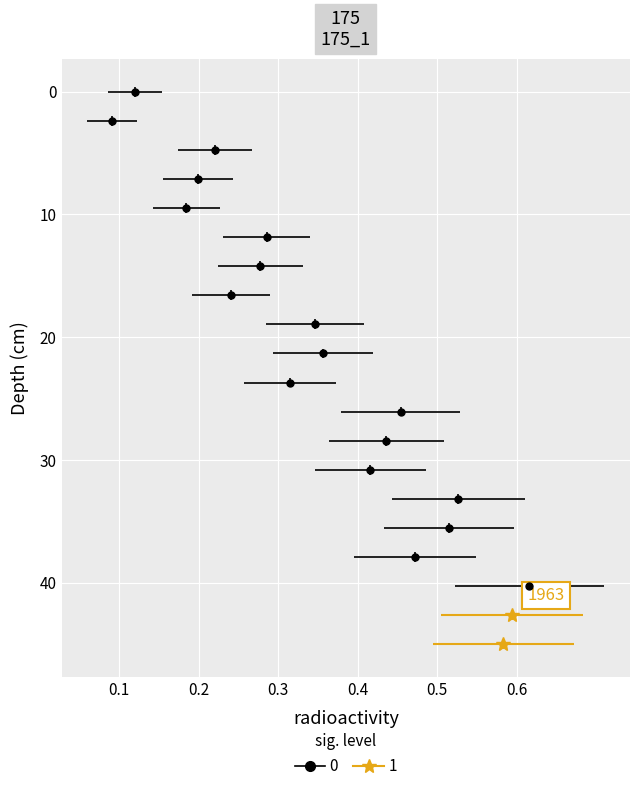

Is it true that Column 5 equals 25 at 15?

False